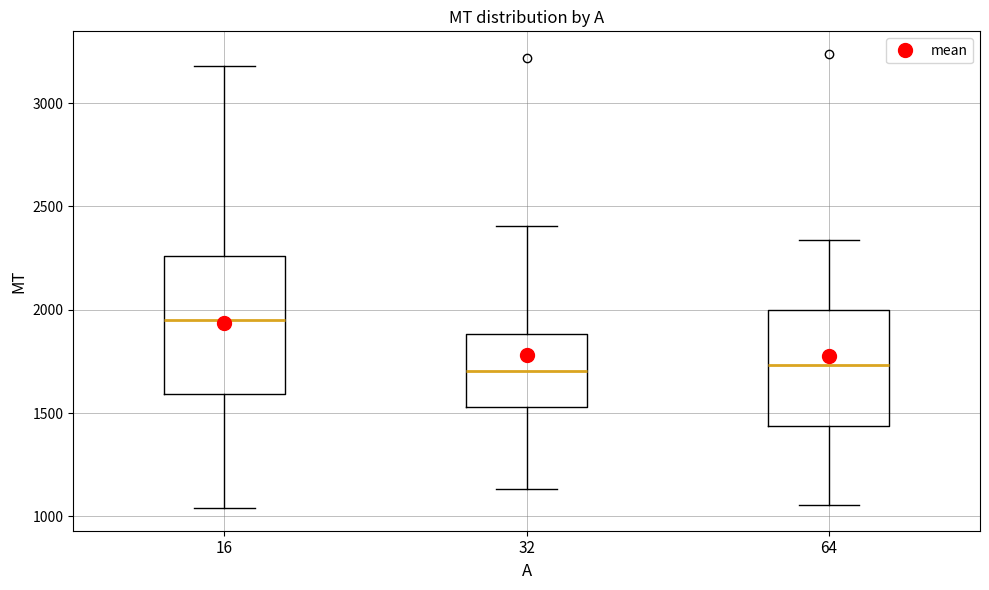

Which box has the highest median line?

16